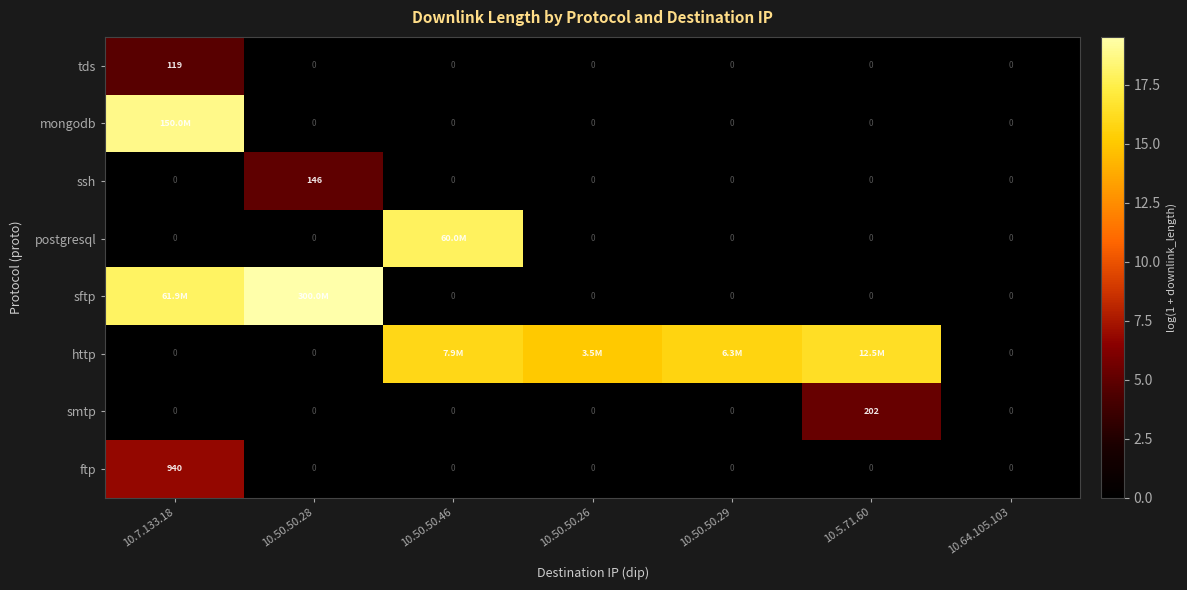

Is the value of ftp at 10.7.133.18 greater than the value of mongodb at 10.50.50.28?

Yes